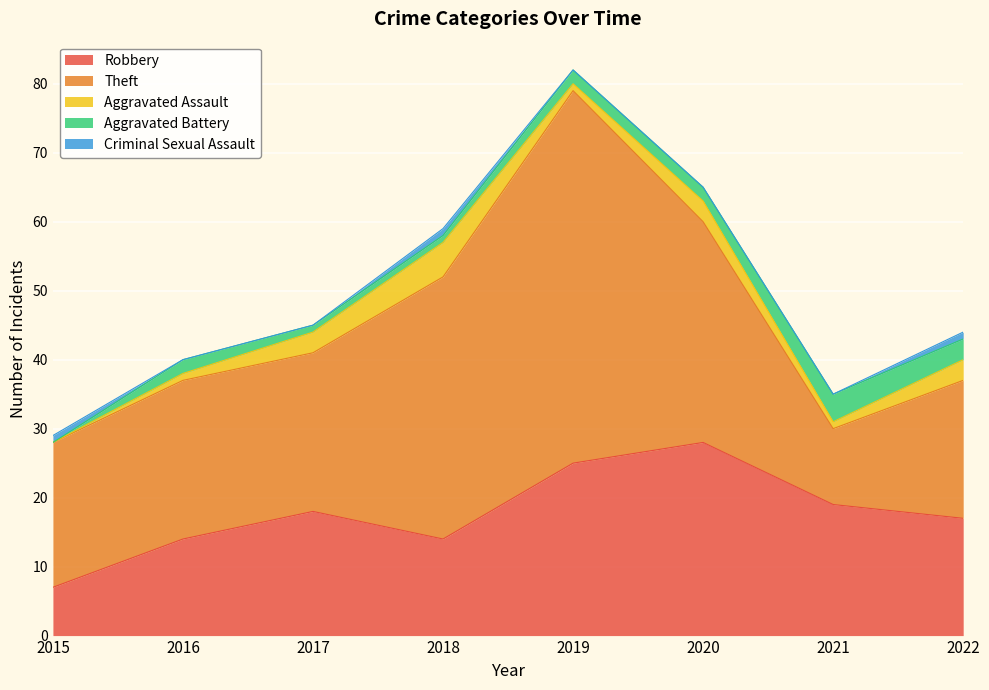

In Aggravated Assault, how many points are lower than both neighbors (excluding endpoints)?

2